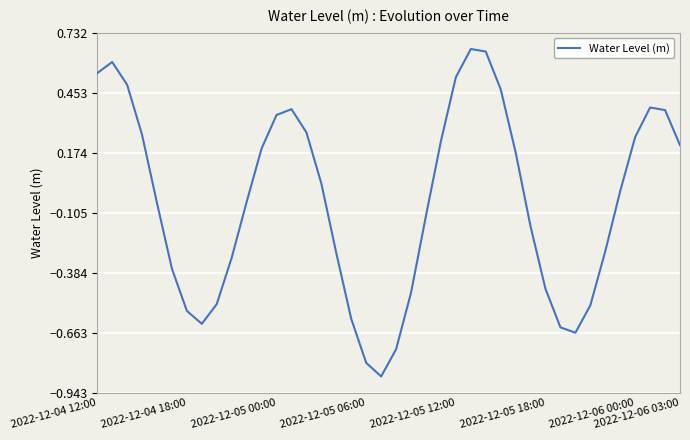

What is the difference between the second highest and minimum values?

1.5